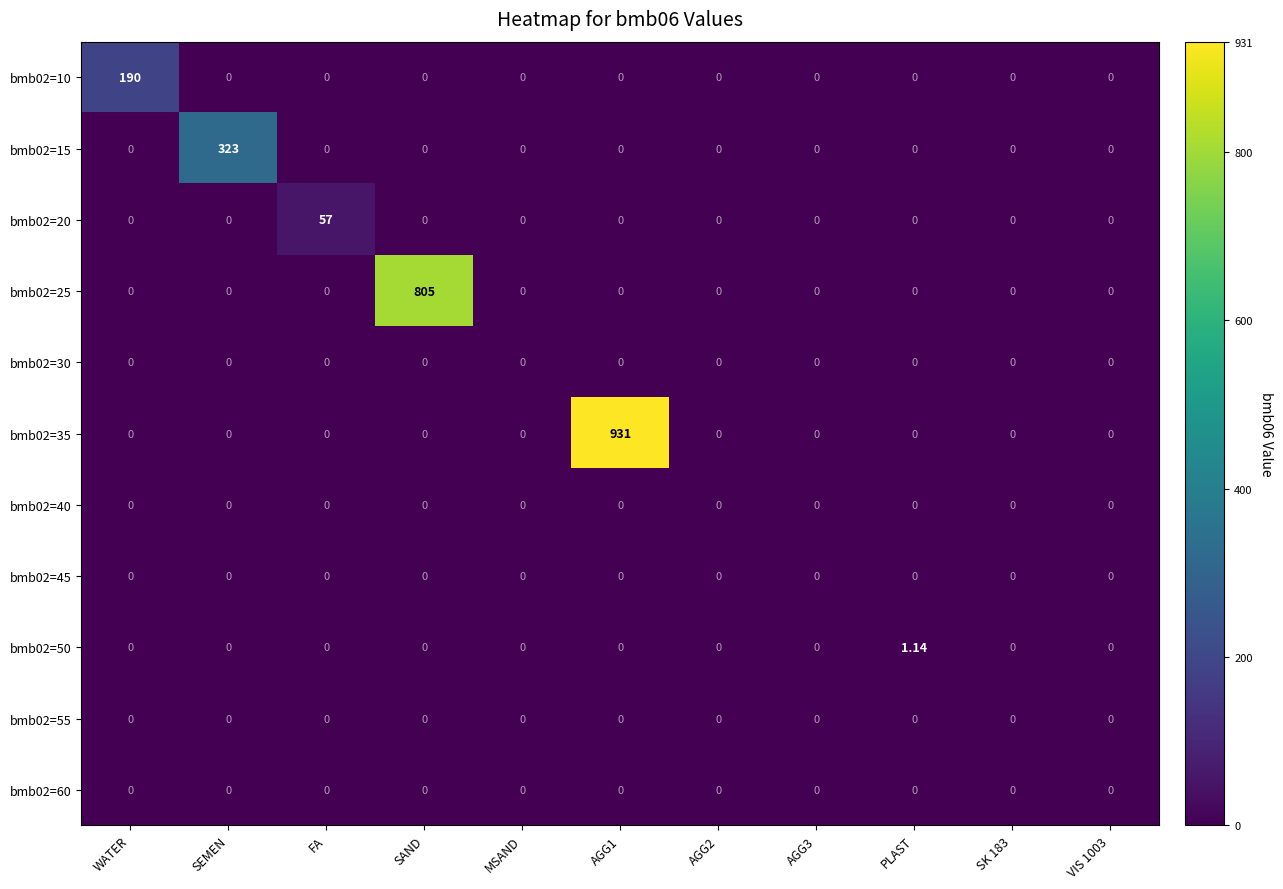

Which series has the largest range (max minus min)?

bmb02=35